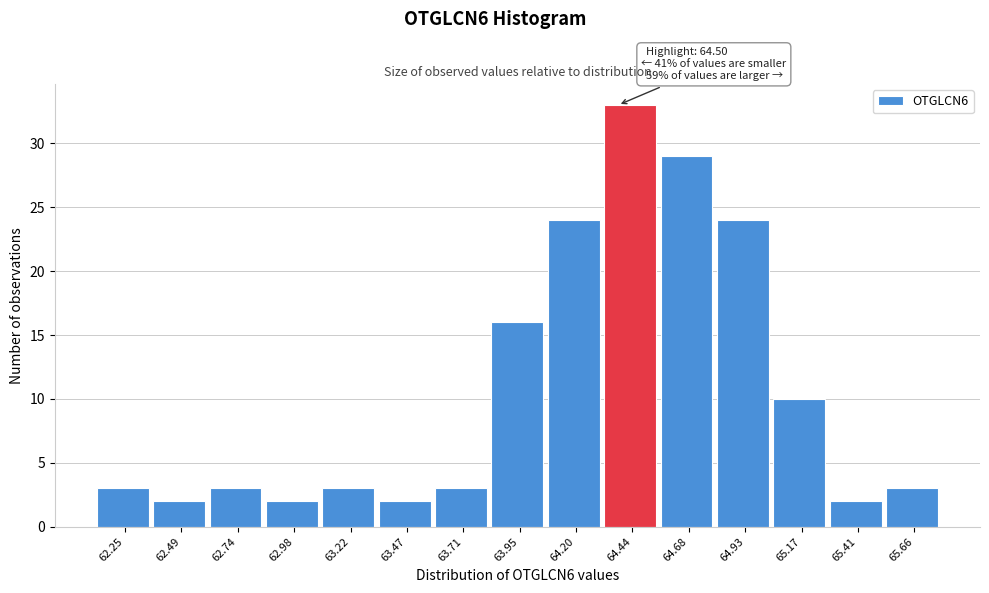

Reading right to left, what are all the values shown in this chart?

3	2	10	24	29	33	24	16	3	2	3	2	3	2	3